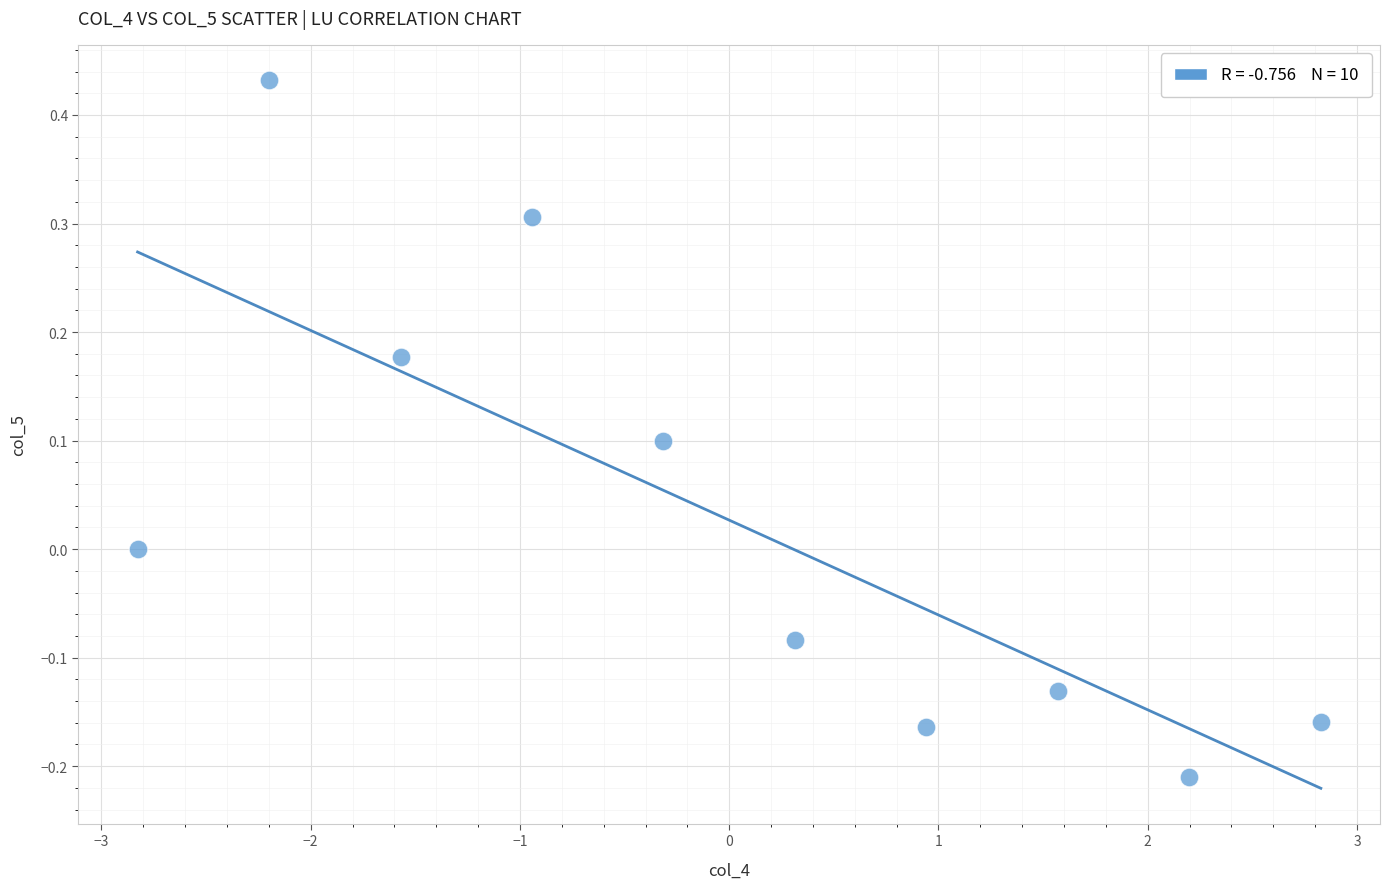

What is the range of X values (max minus min)?

5.7